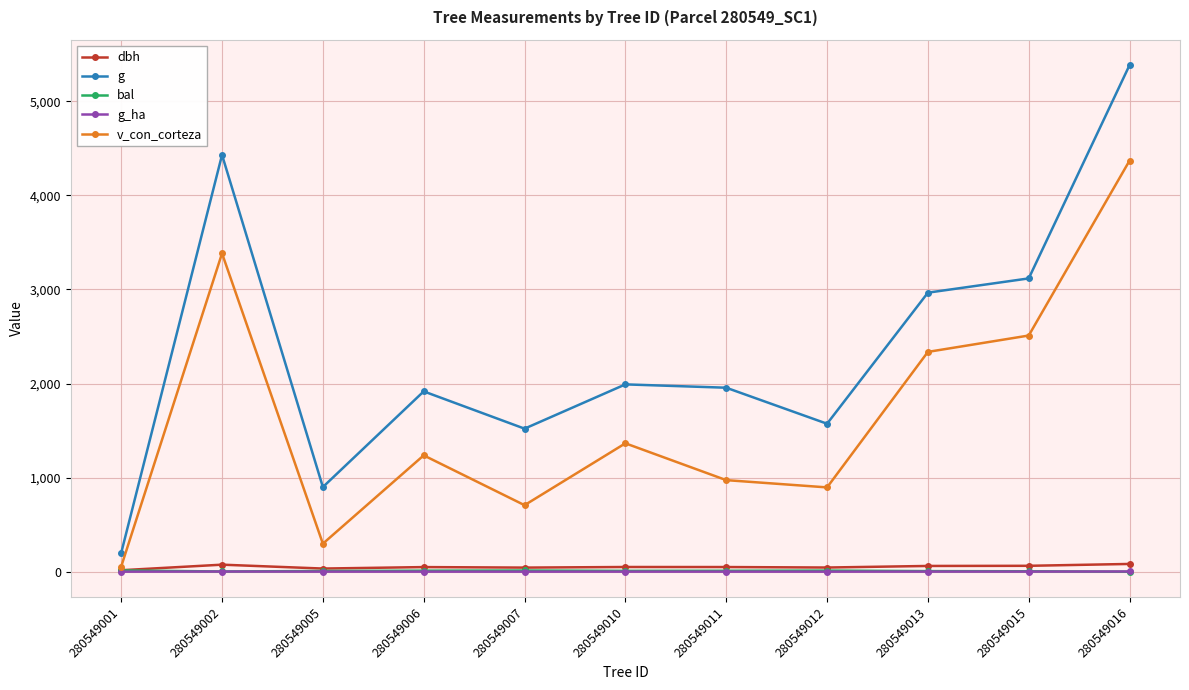

What are all the series names shown in the legend?

dbh, g, bal, g_ha, v_con_corteza